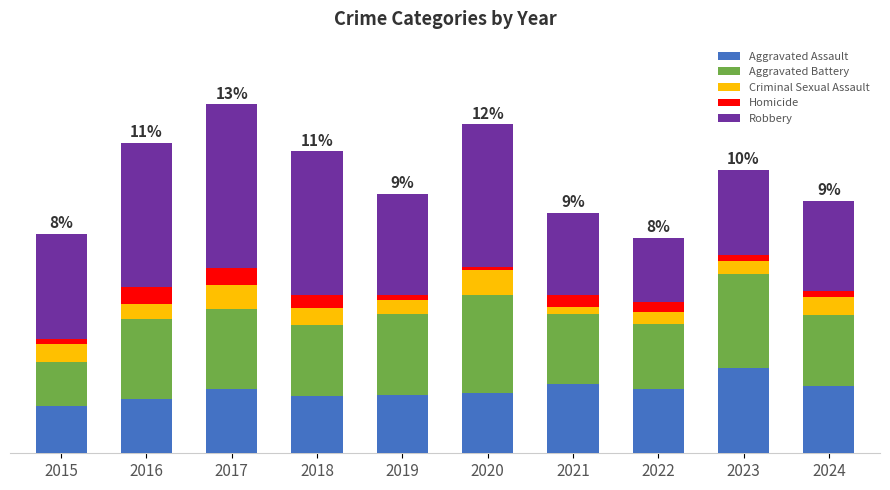

Between 2024 and 2020, which is larger?

2024